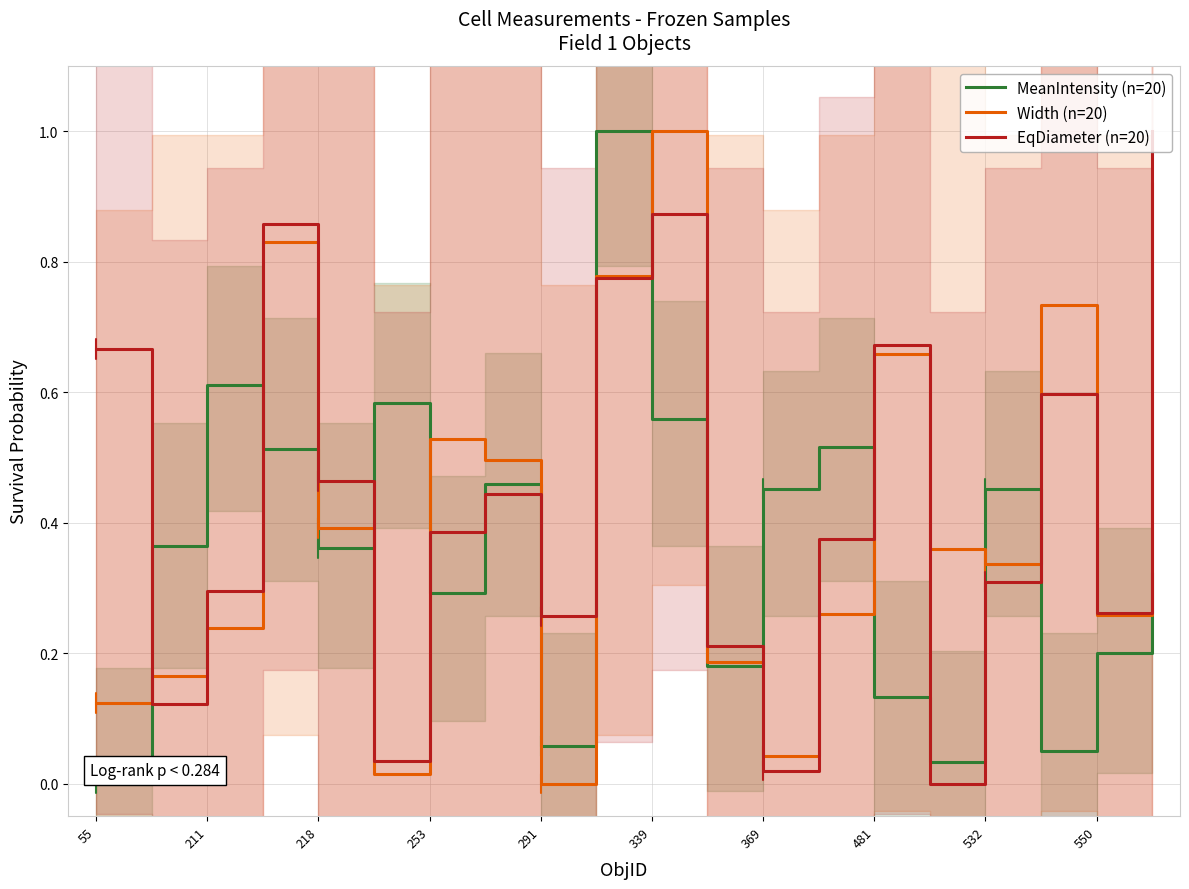

How many times do MeanIntensity (n=20) and Width (n=20) cross each other?

10